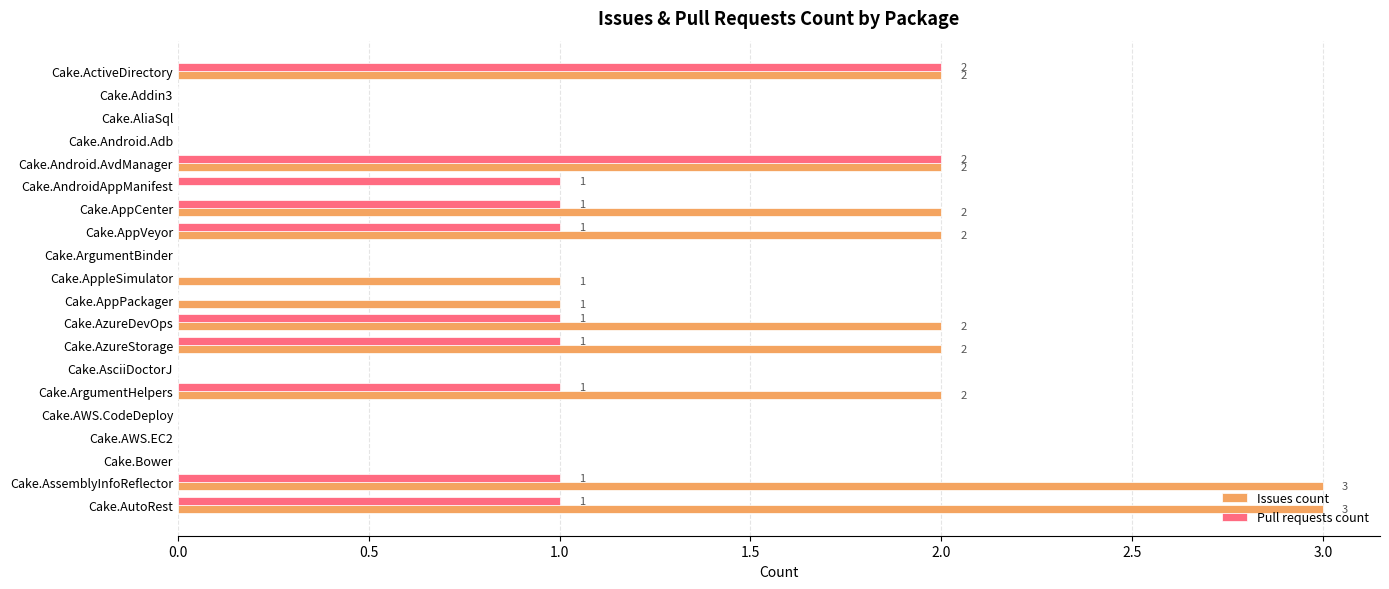

What are all the series names shown in the legend?

Issues count, Pull requests count